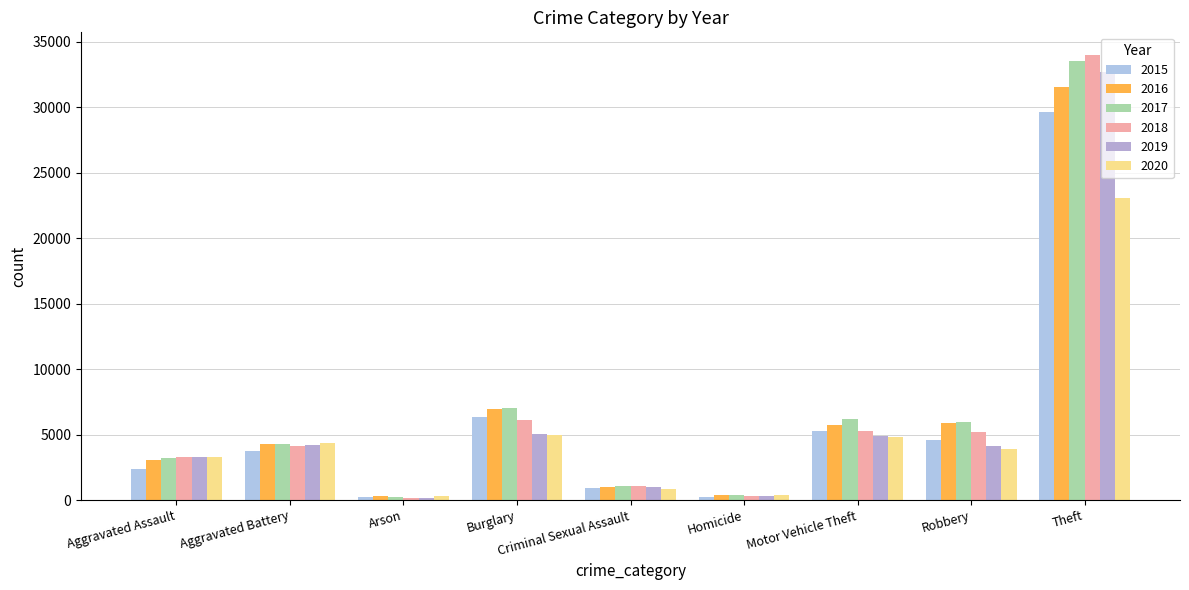

The value of 2020 at Aggravated Battery is 1147. True or false?

False